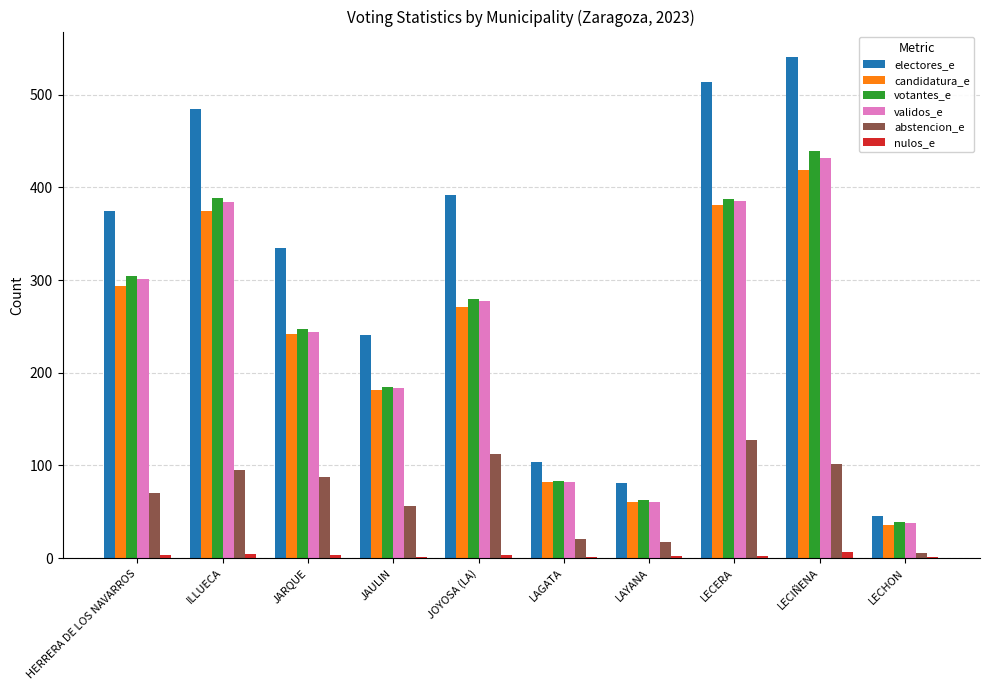

The value of validos_e at ILLUECA is 198. True or false?

False